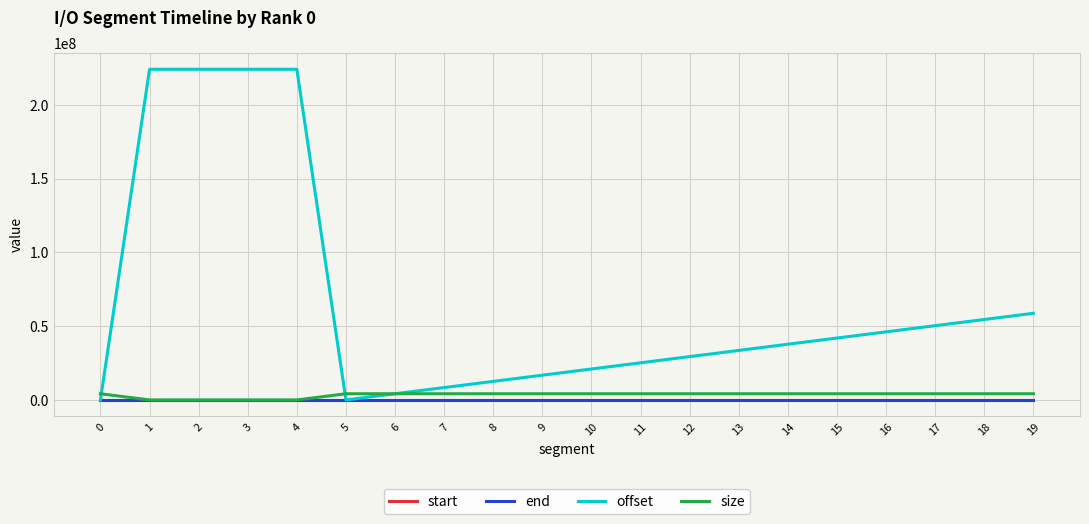

Is the value of offset at 13 greater than the value of end at 8?

Yes